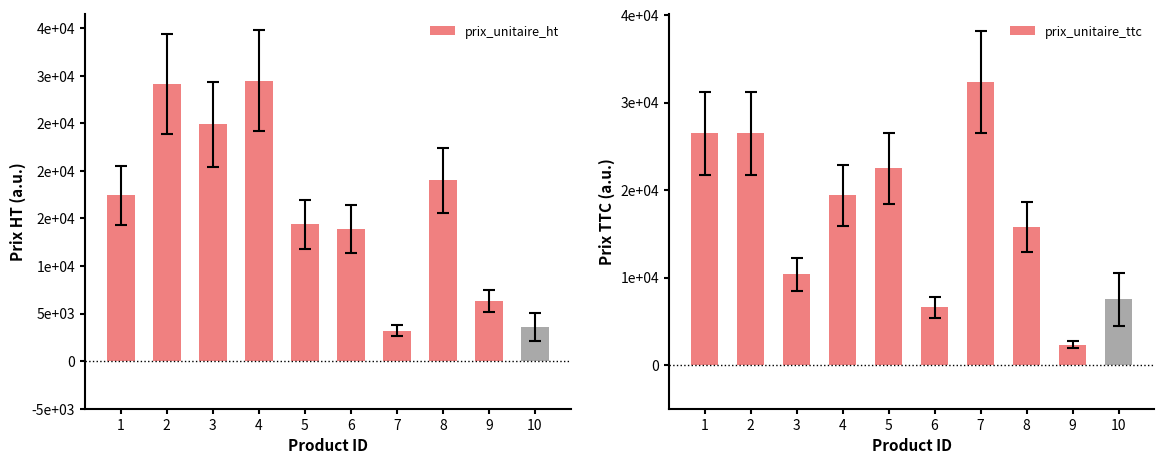

How many series are shown in this chart?

2